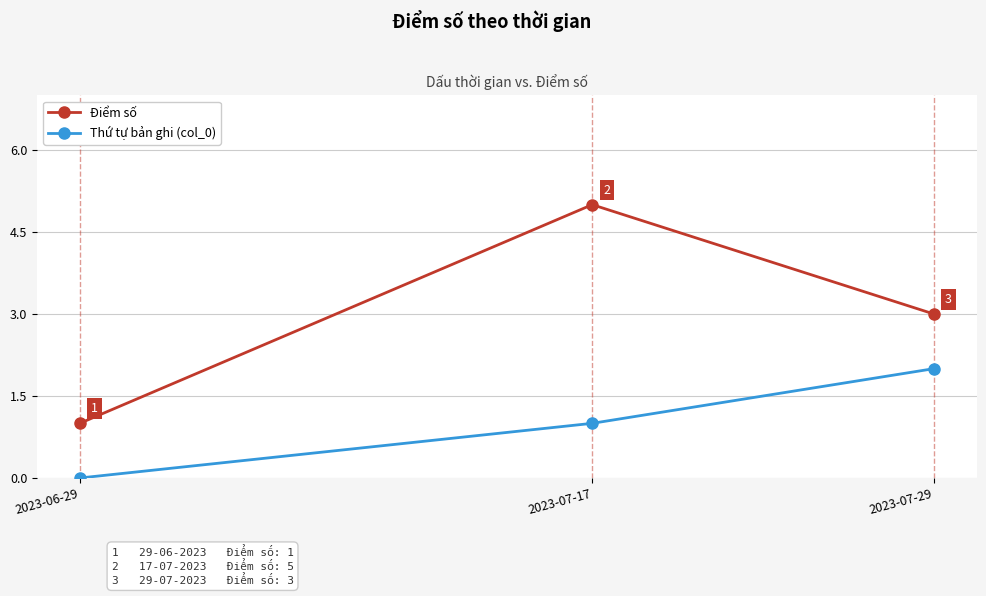

The value of Thứ tự bản ghi (col_0) at 2023-06-29 is 0. True or false?

True